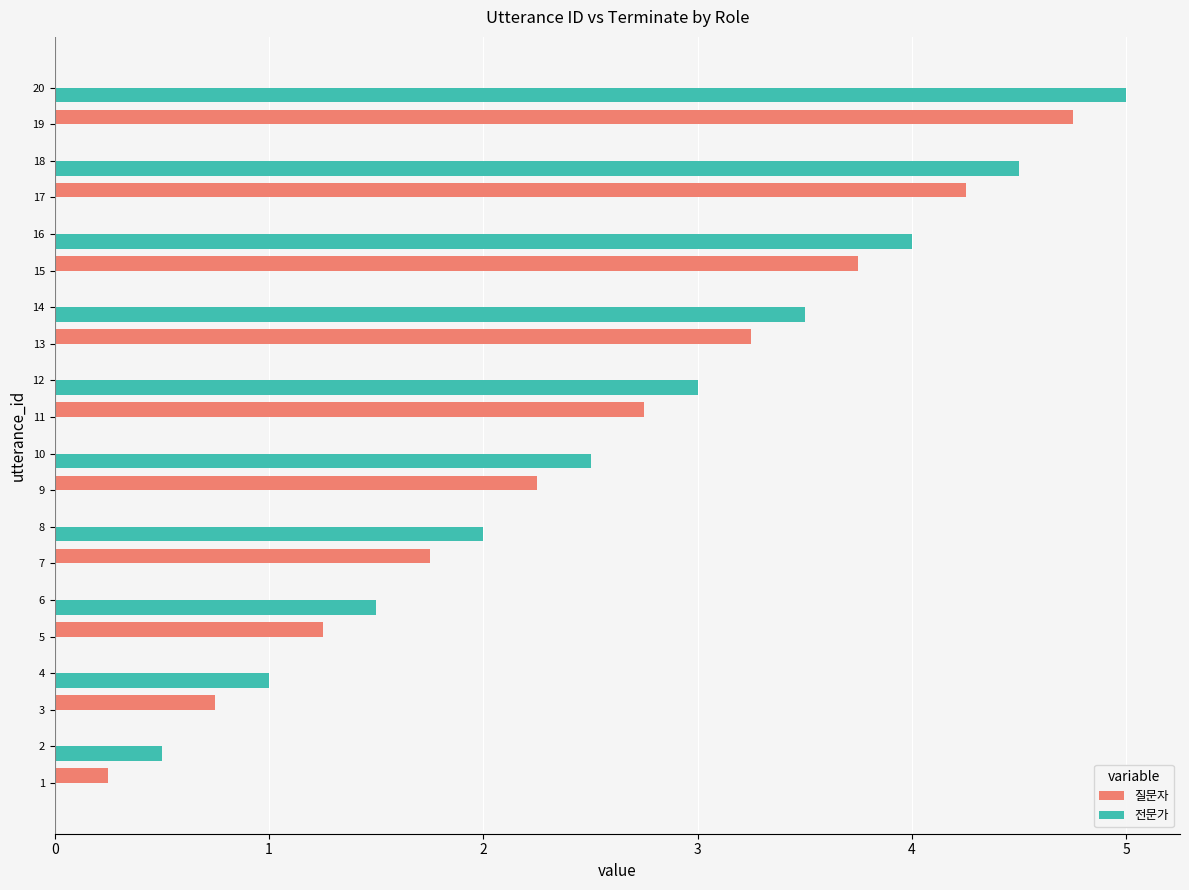

Which label corresponds to the largest value in the chart?

20